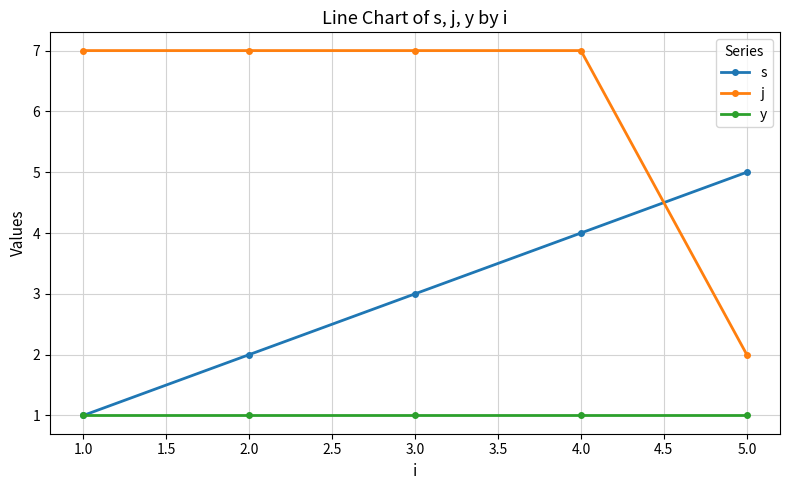

List the series in order of their peak value, lowest first.

y, s, j